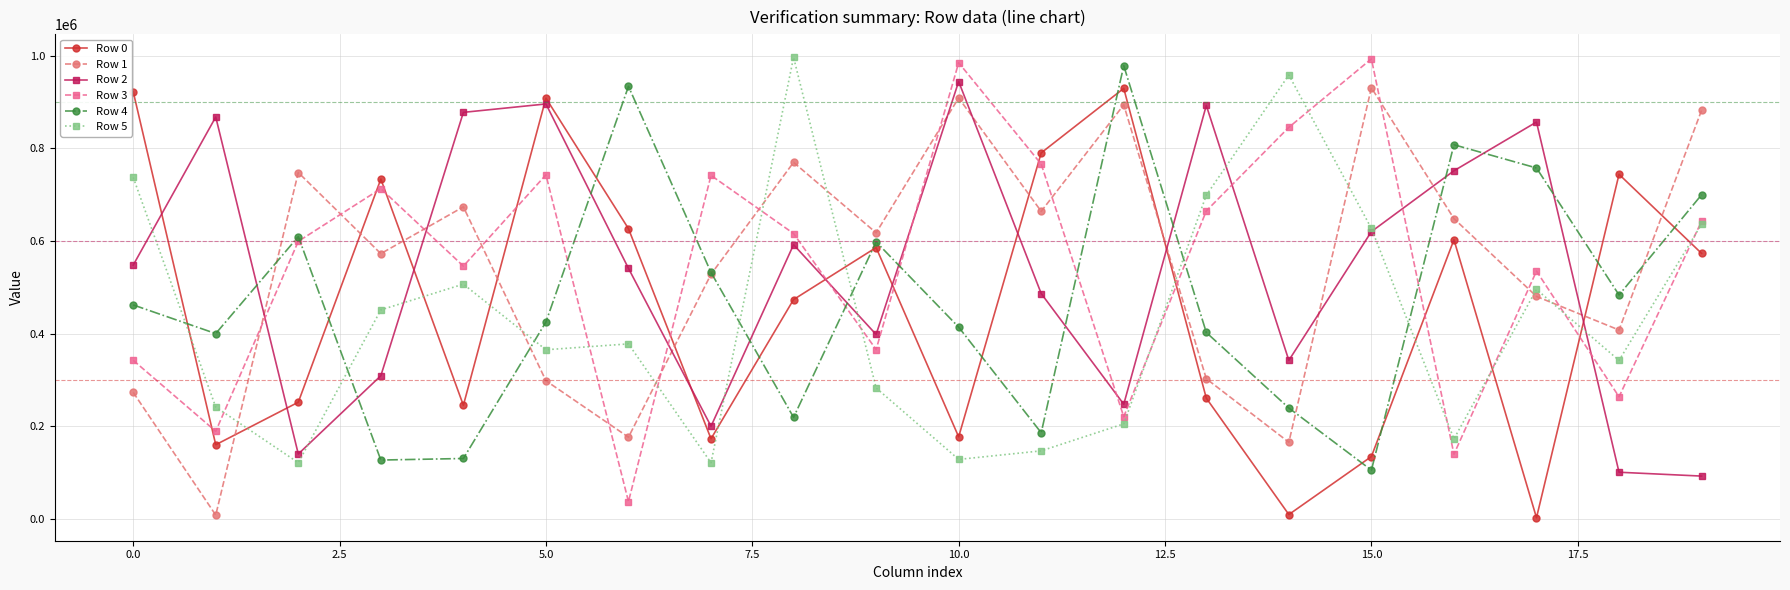

True or false: Row 0 and Row 1 intersect in this chart.

True